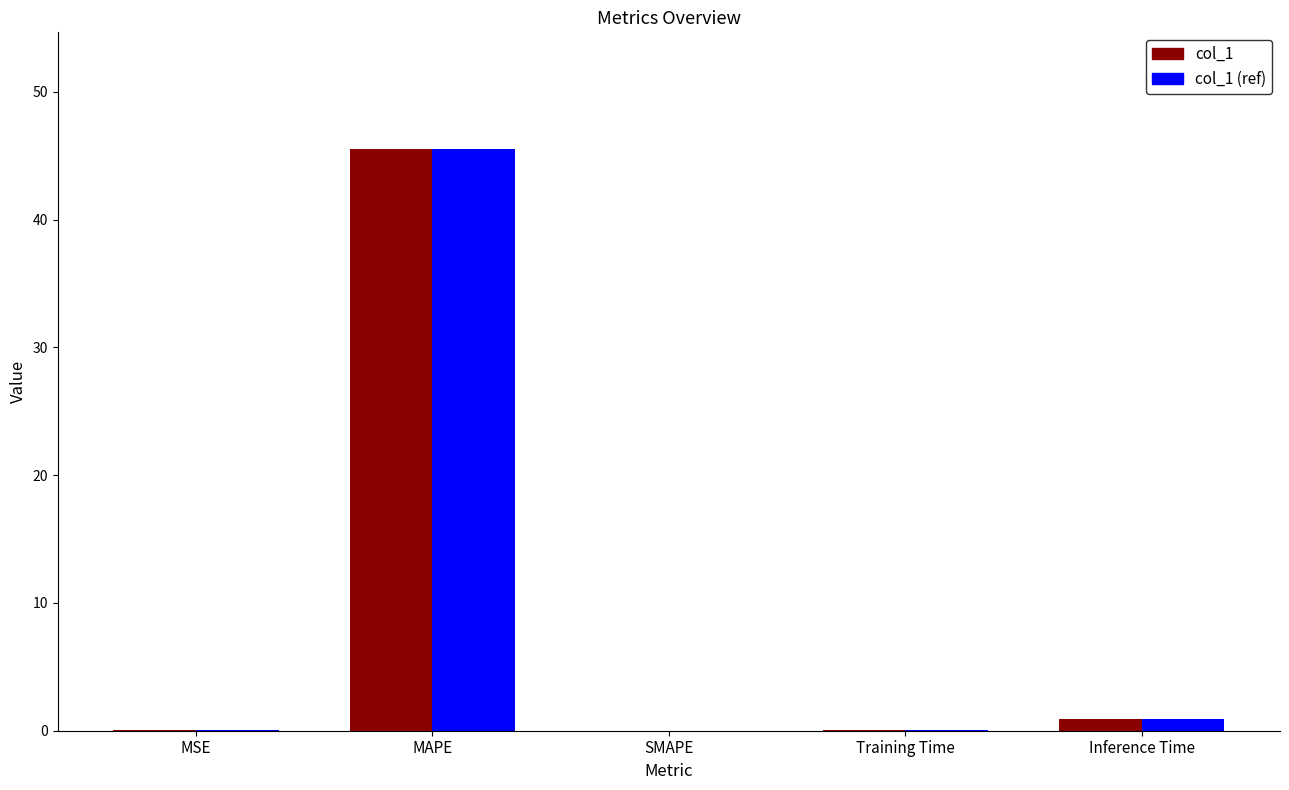

Where is col_1 nearest to the value 22?

Inference Time